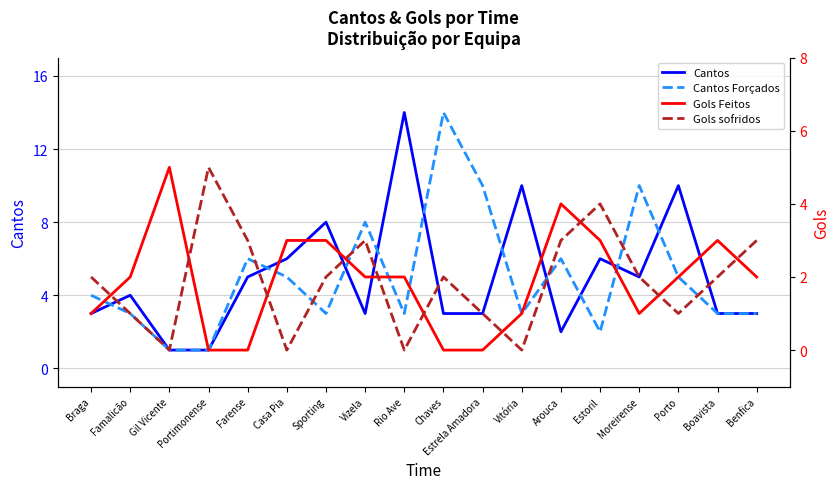

True or false: Cantos and Cantos Forçados intersect in this chart.

True